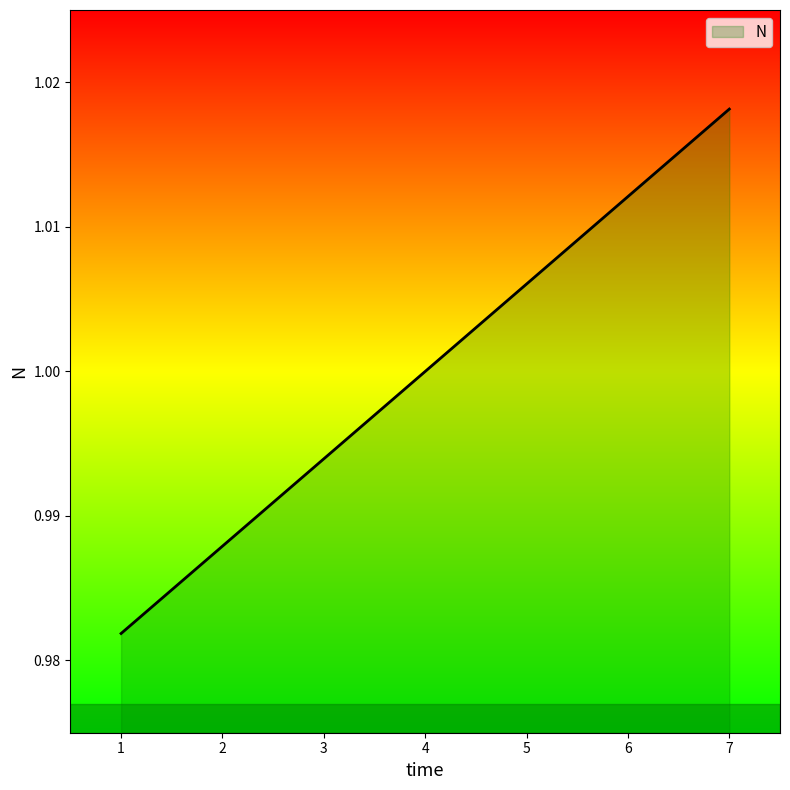

Rank the categories by value from lowest to highest.

1, 2, 3, 4, 5, 6, 7